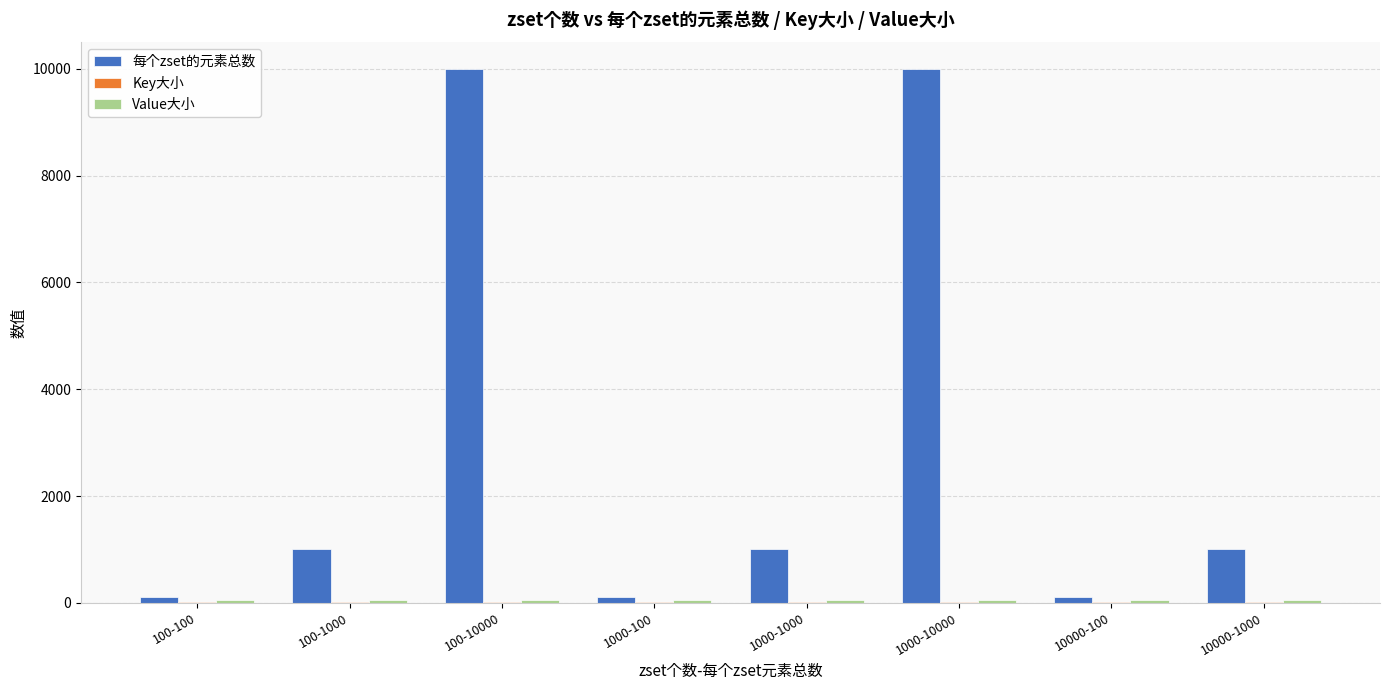

Is it true that 每个zset的元素总数 equals 2442 at 100-10000?

False